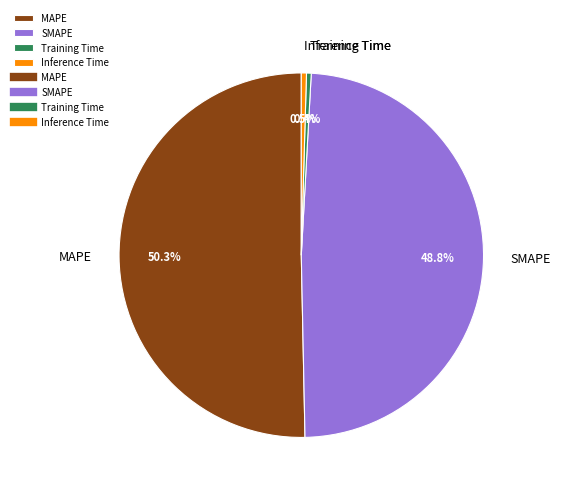

Does any single category account for the majority?

Yes